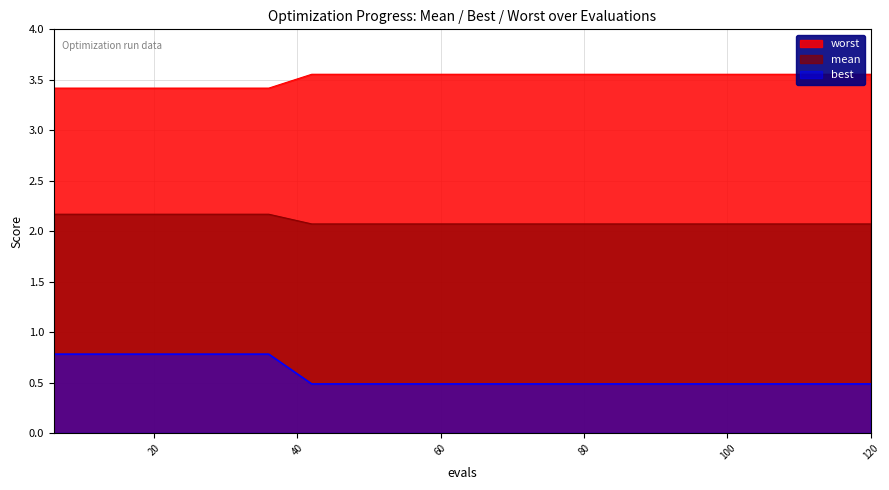

What is the smallest value displayed?

0.5